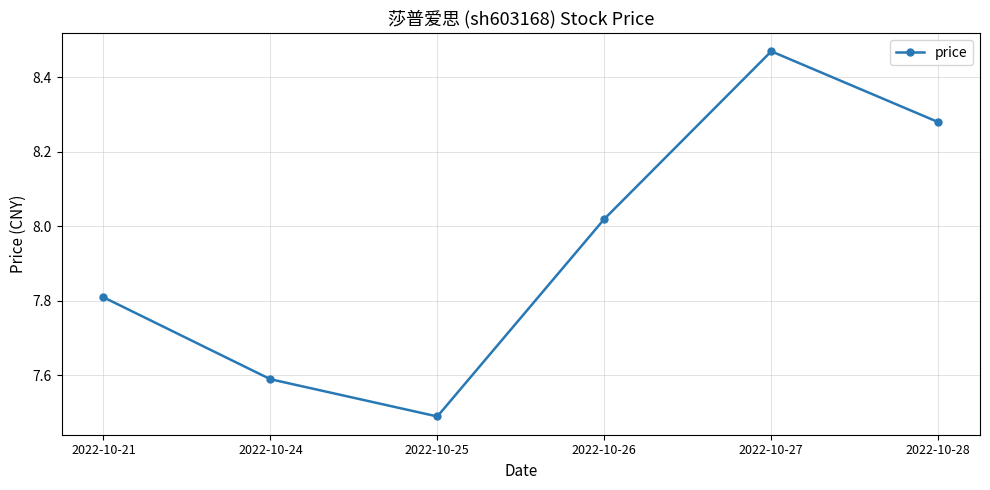

What is the difference between the maximum and minimum values?

1.0